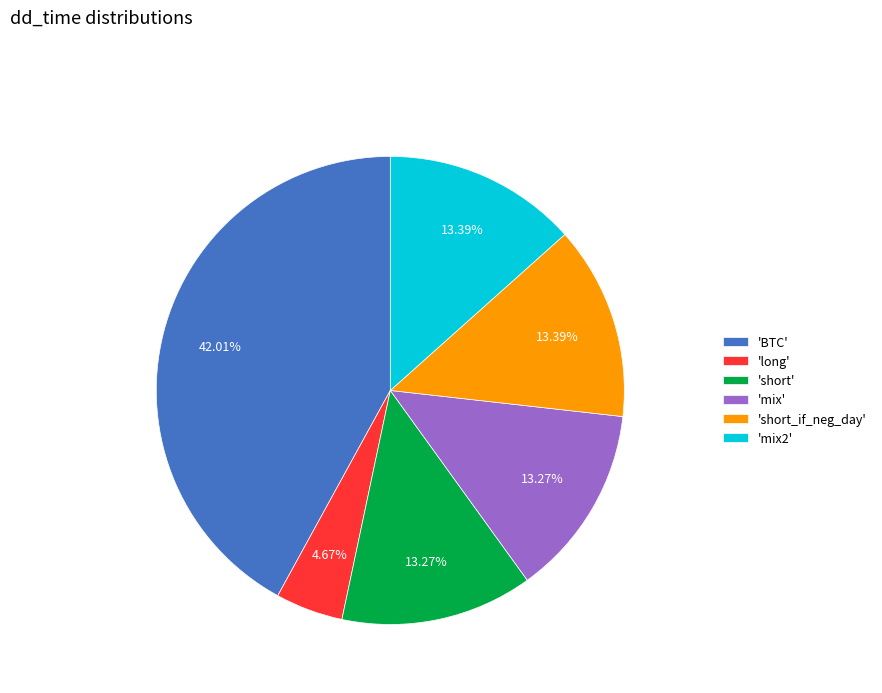

Which has a higher value, 'long' or 'BTC'?

'BTC'